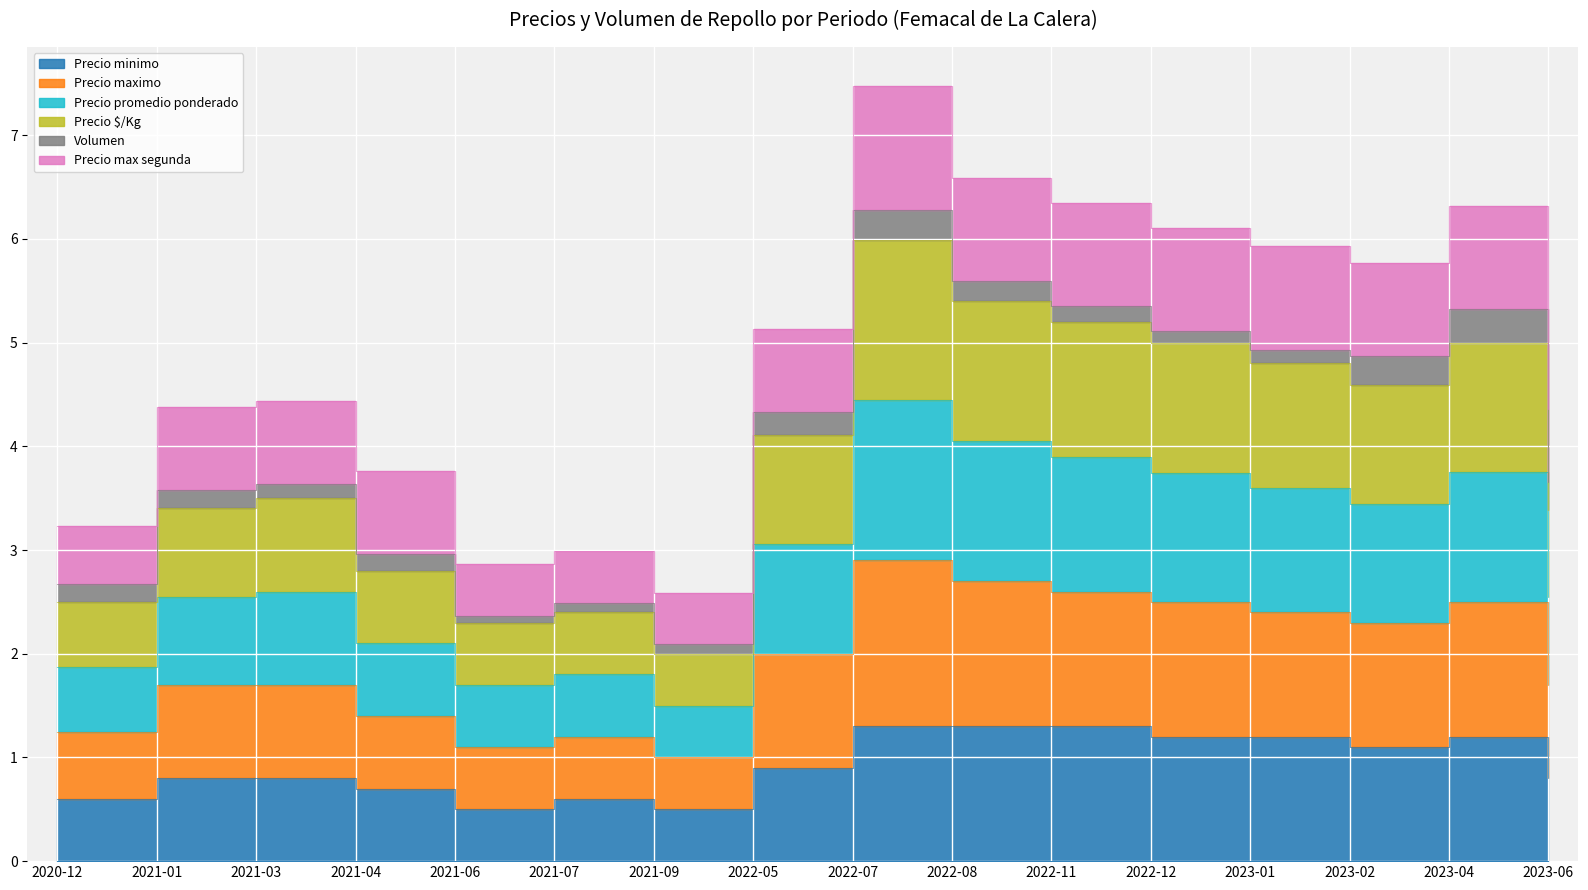

True or false: Precio maximo has a value of 3.6 at 2021-03.

True